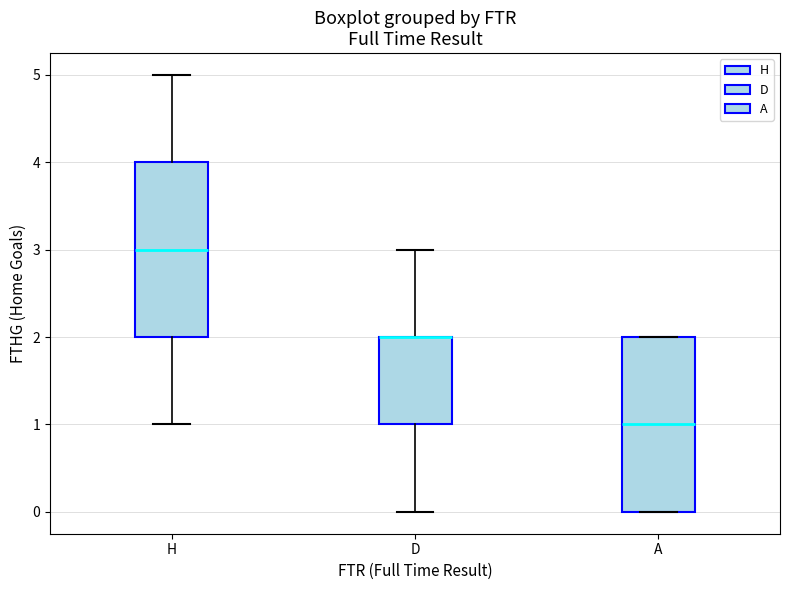

Reading left to right, transcribe this box plot: for each box, give where its median line is, the range the box spans, and where its two whiskers end, as read against the y-axis. The values are not printed on the chart, so give them approximately, as read against the axis.

H: median 3, box 2 to 4, whiskers 1 to 5
D: median 2 (drawn on the box's upper edge), box 1 to 2, whiskers 0 to 3
A: median 1, box 0 to 2, whiskers 0 to 2